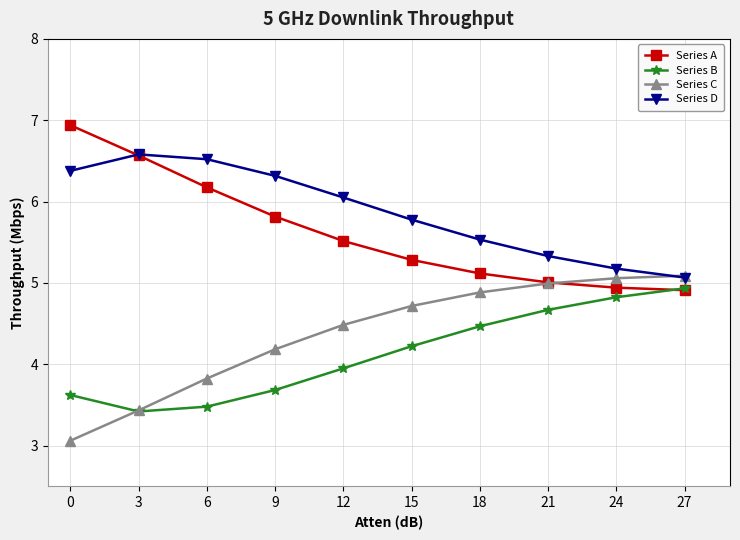

The Series A series shows 8.0 at 12. True or false?

False